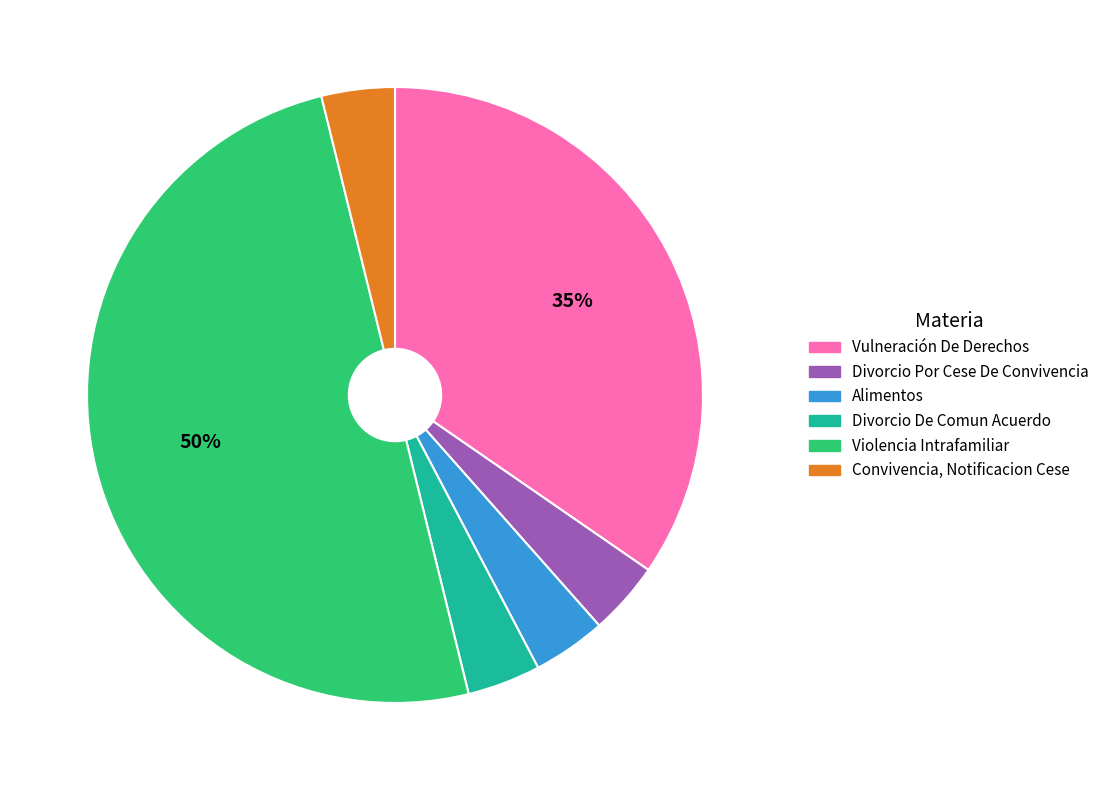

What is the largest slice in the pie chart?

Violencia Intrafamiliar